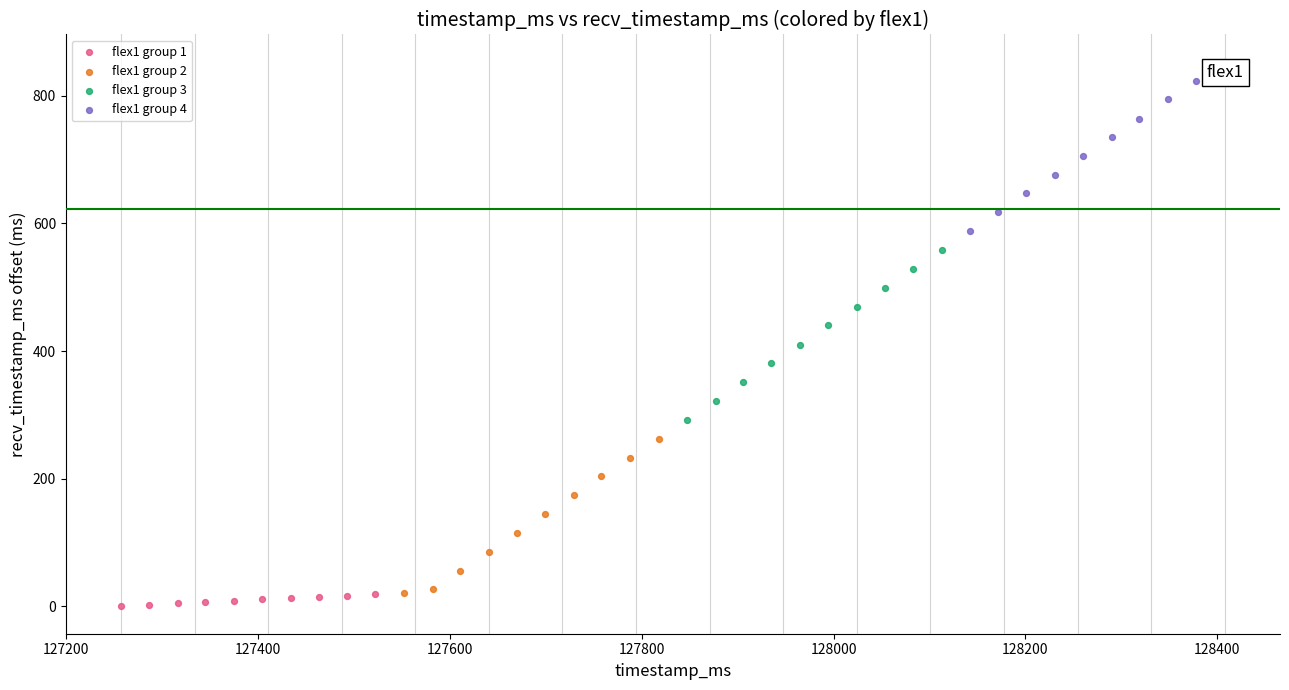

Which series reaches the maximum Y coordinate?

flex1 group 4